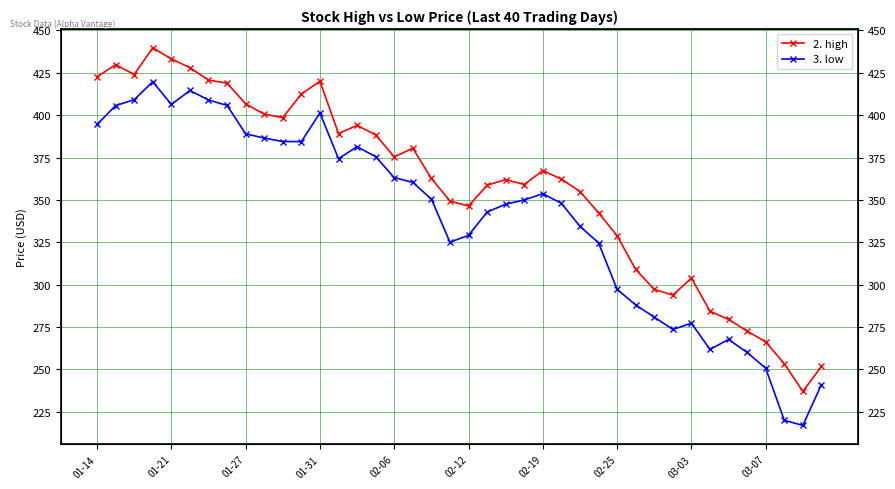

True or false: 3. low and 2. high intersect in this chart.

False